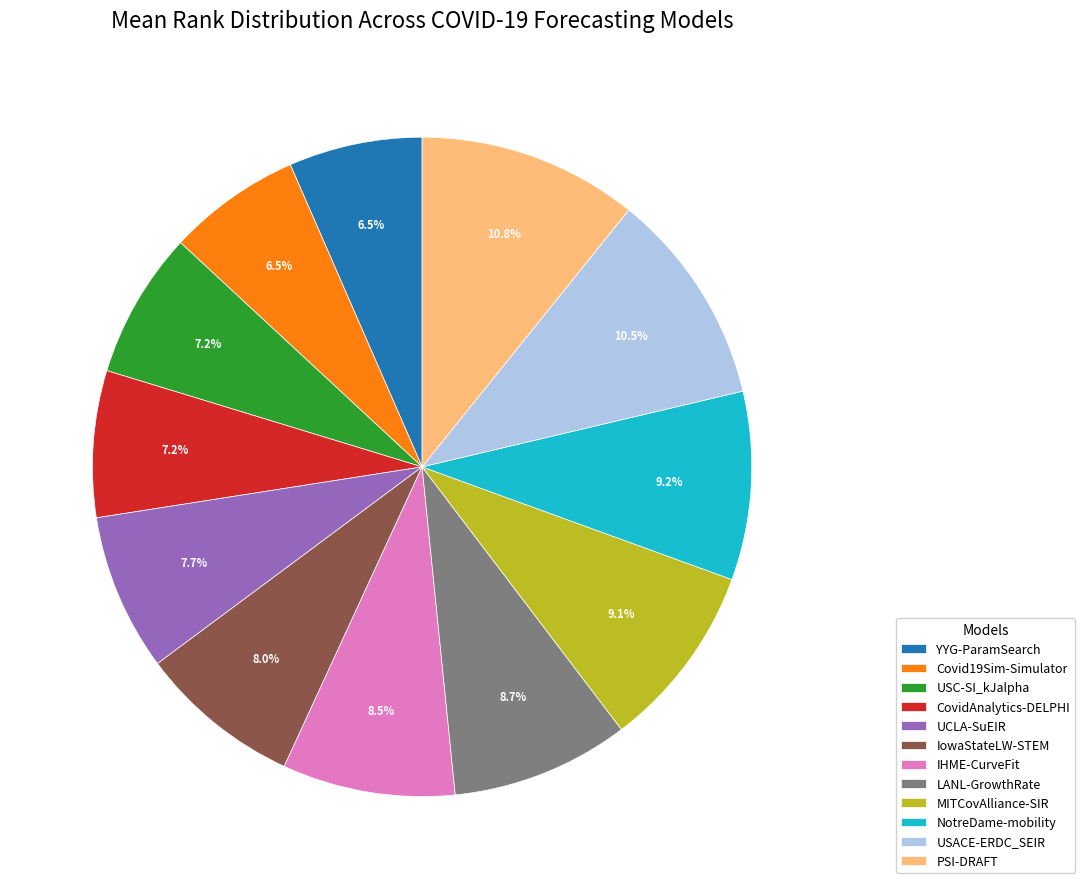

Does IowaStateLW-STEM represent more than half of the total?

No